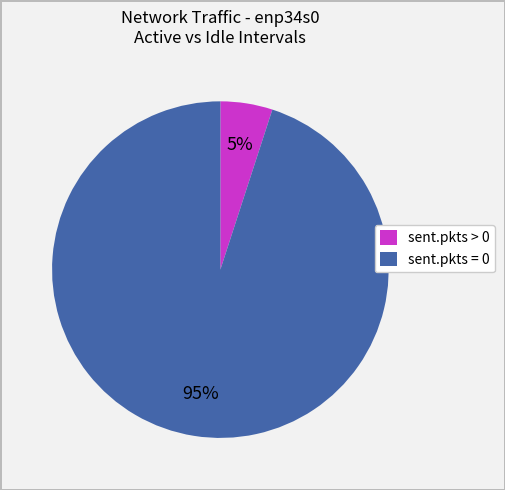

How many segments does this pie chart have?

2